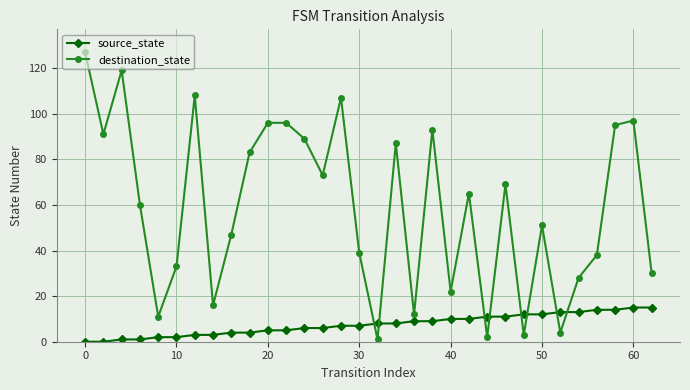

Which series has the largest range (max minus min)?

destination_state